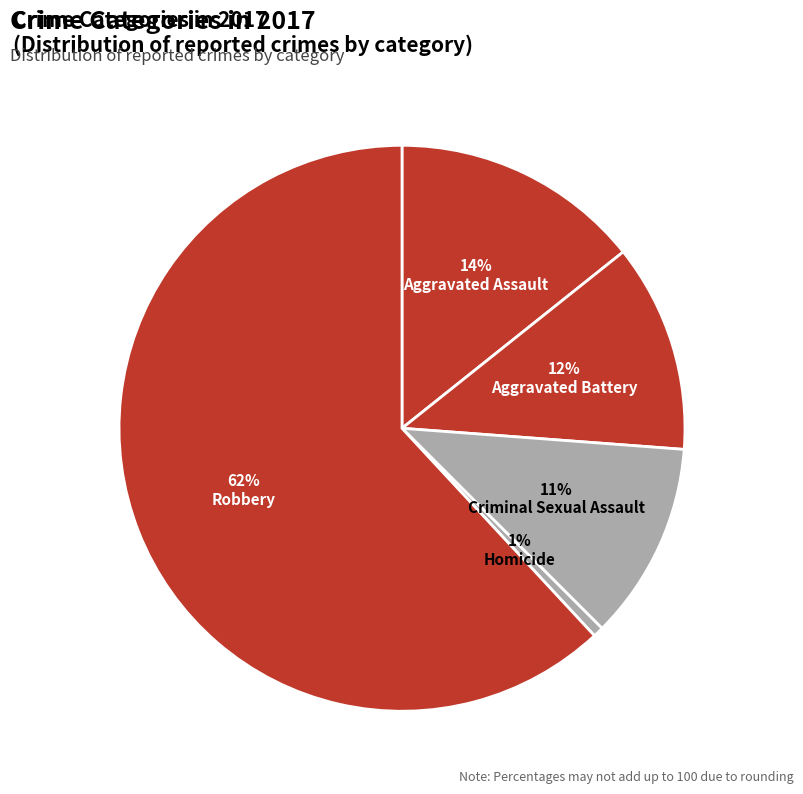

Rank the categories by value from lowest to highest.

Homicide, Criminal Sexual Assault, Aggravated Battery, Aggravated Assault, Robbery